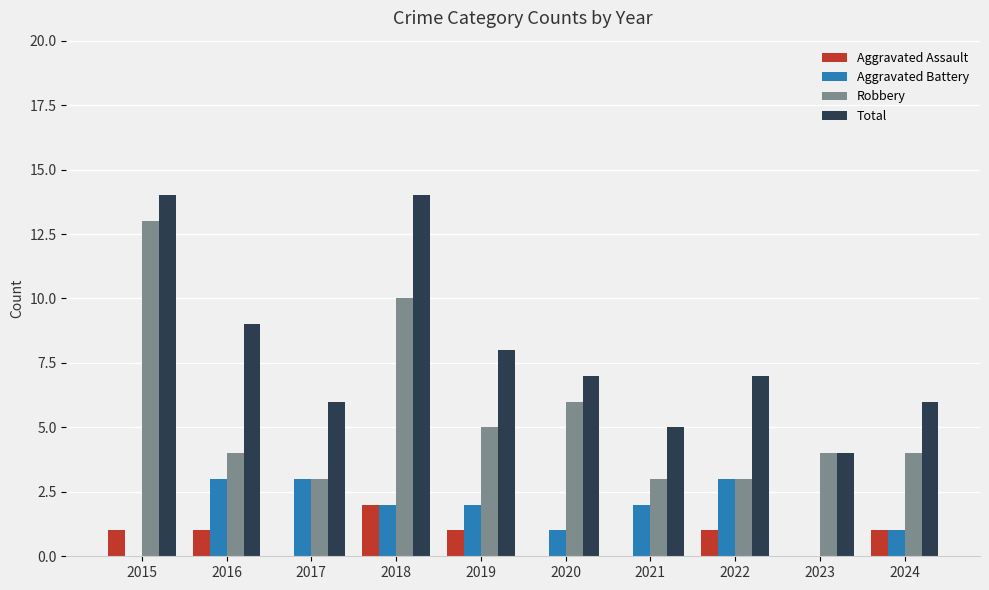

What is the total value across all series at 2016?

17